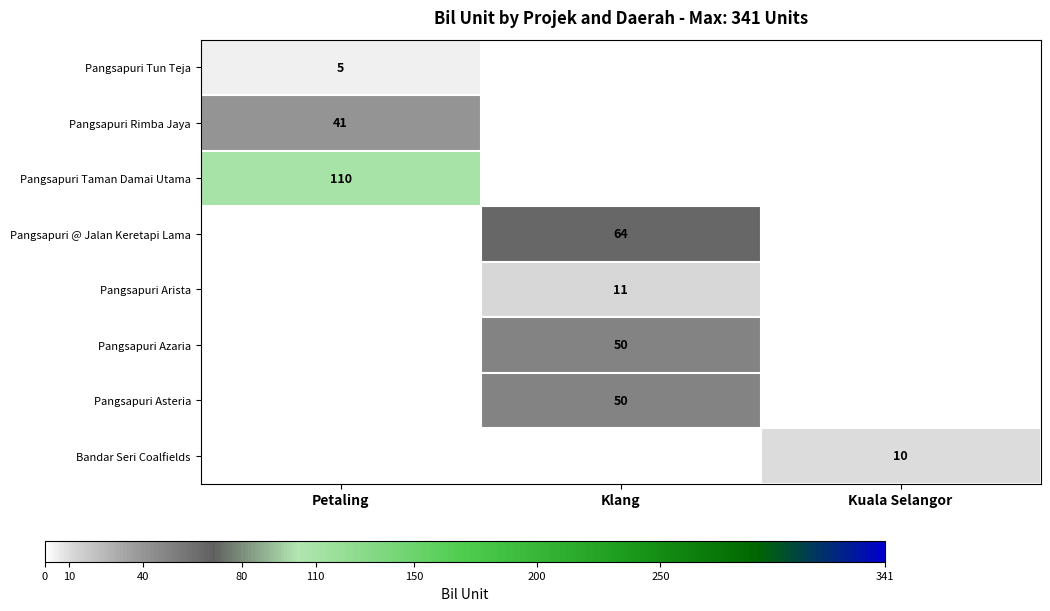

Is it true that Bandar Seri Coalfields equals 15 at Kuala Selangor?

False